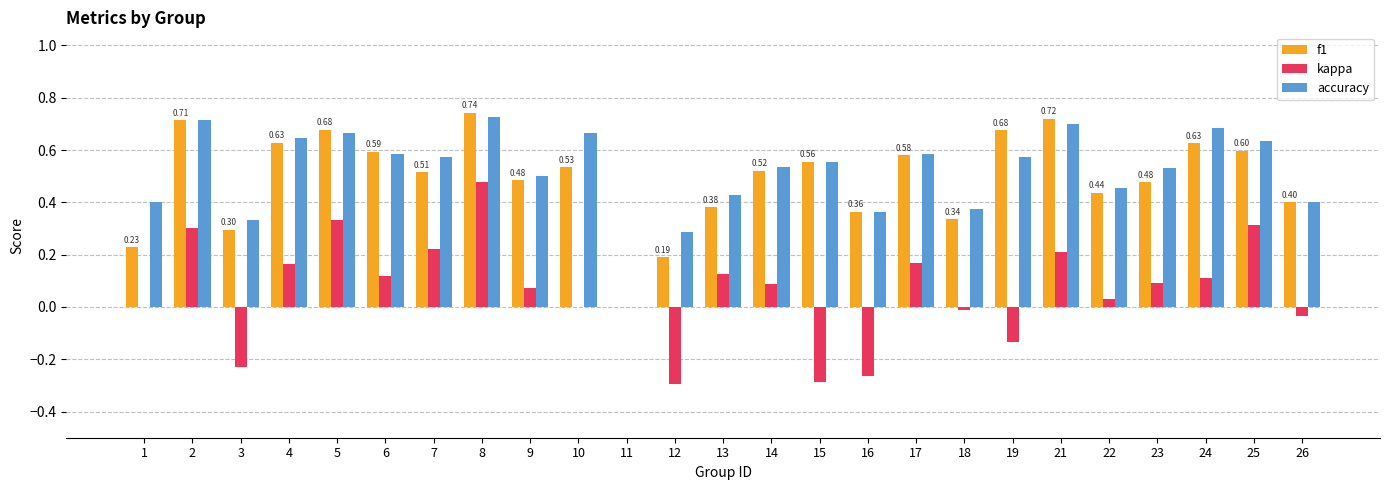

At which category is the sum across all series the highest?

8